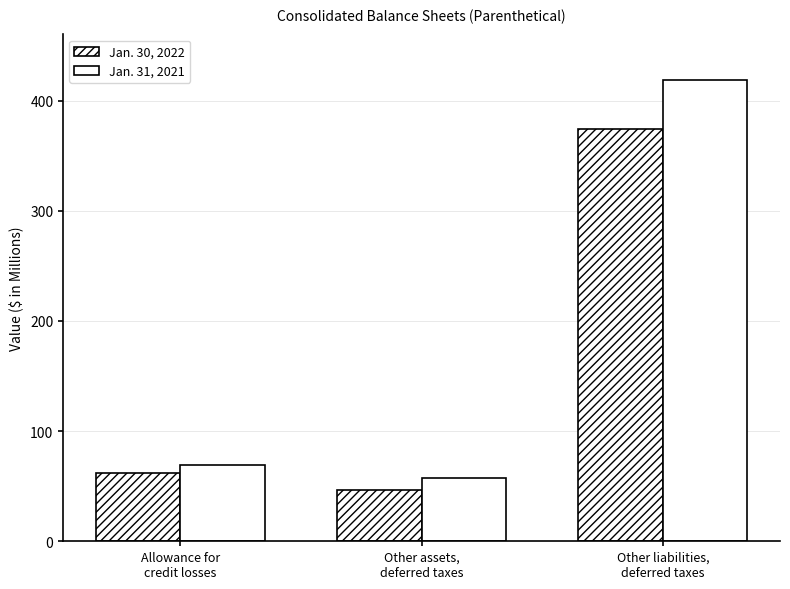

Reading left to right, what are all the values shown in this chart?

Jan. 30, 2022: 61.9	46.1	373.9
Jan. 31, 2021: 69.6	57.2	418.4